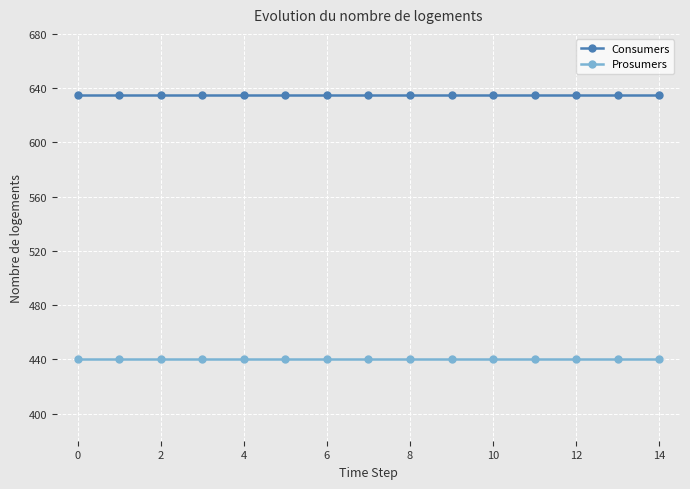

True or false: Consumers and Prosumers cross at least once.

False